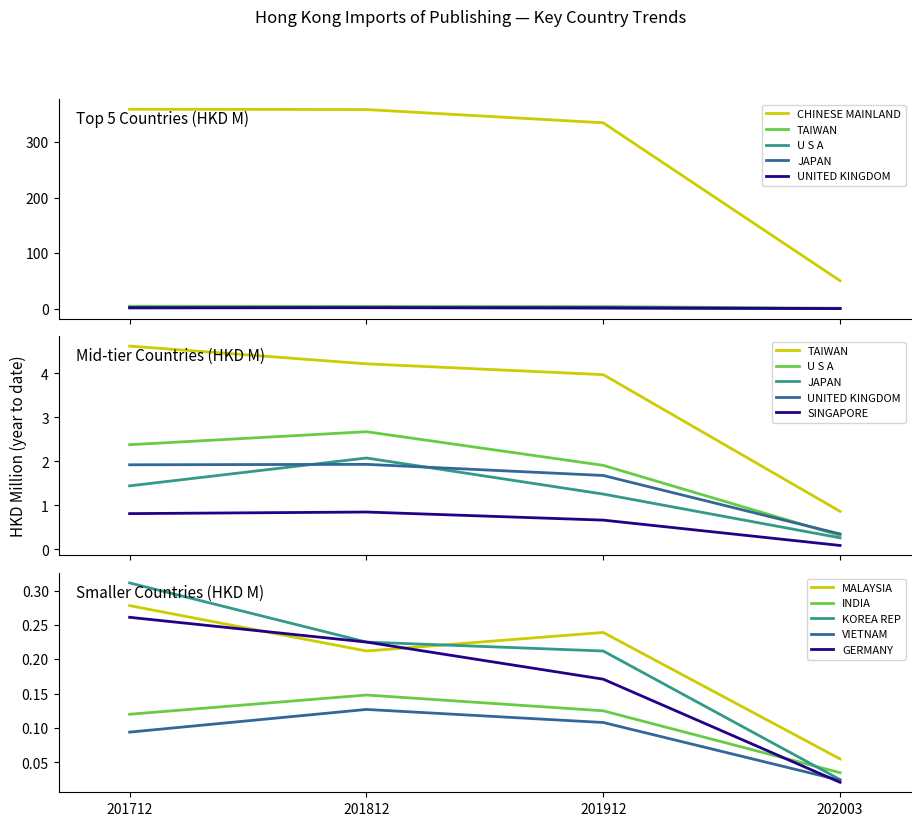

Which series ends up on top after the final intersection of KOREA REP and INDIA?

INDIA